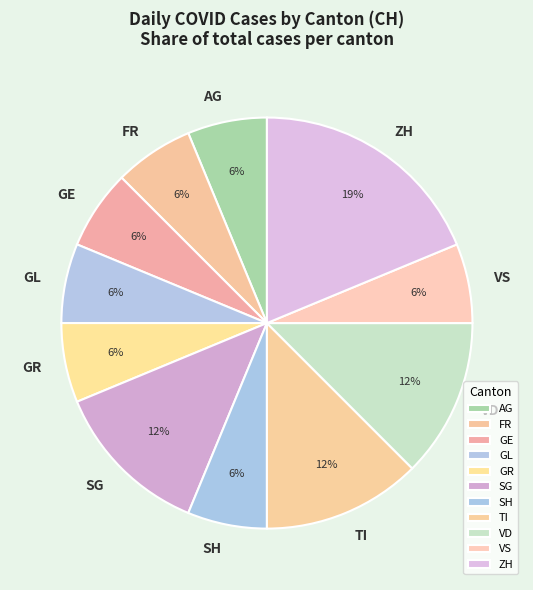

Is there a majority slice in this chart?

No